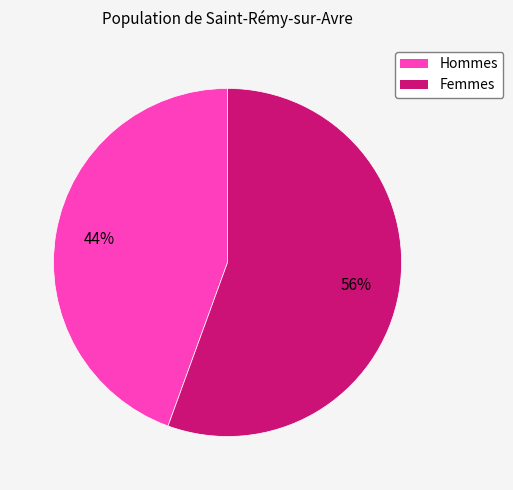

Does any single category account for the majority?

Yes